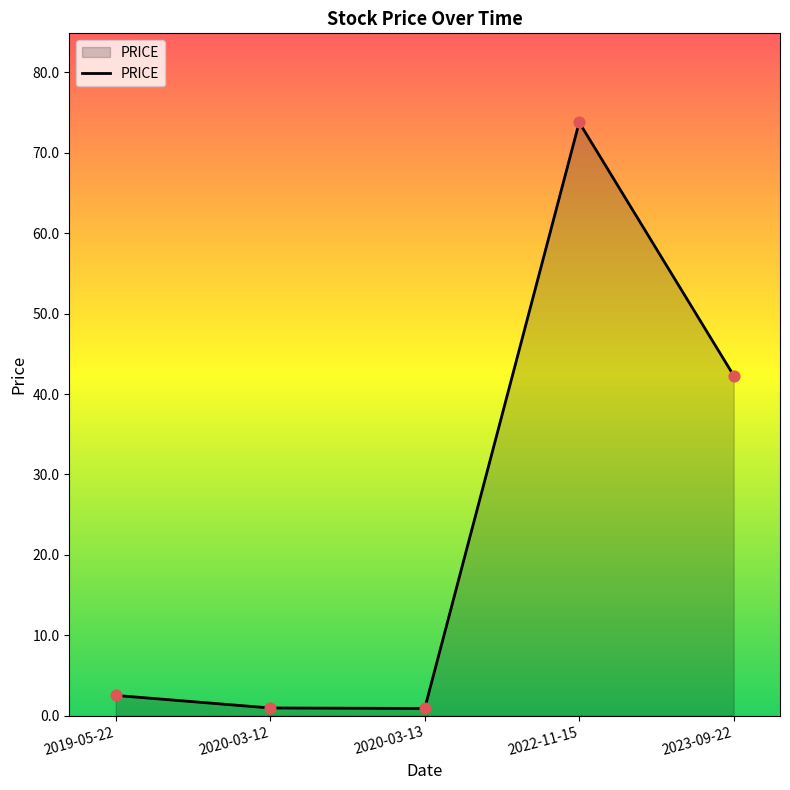

What is the change in value from 2019-05-22 to 2020-03-12?

-1.6